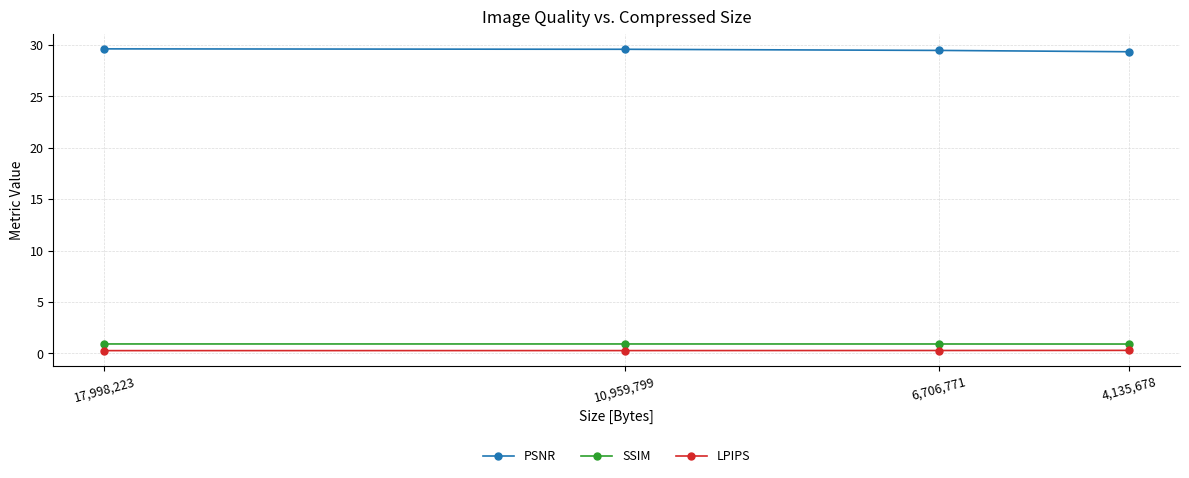

What is the sum of the SSIM values at 4,135,678 and 10,959,799?

1.8